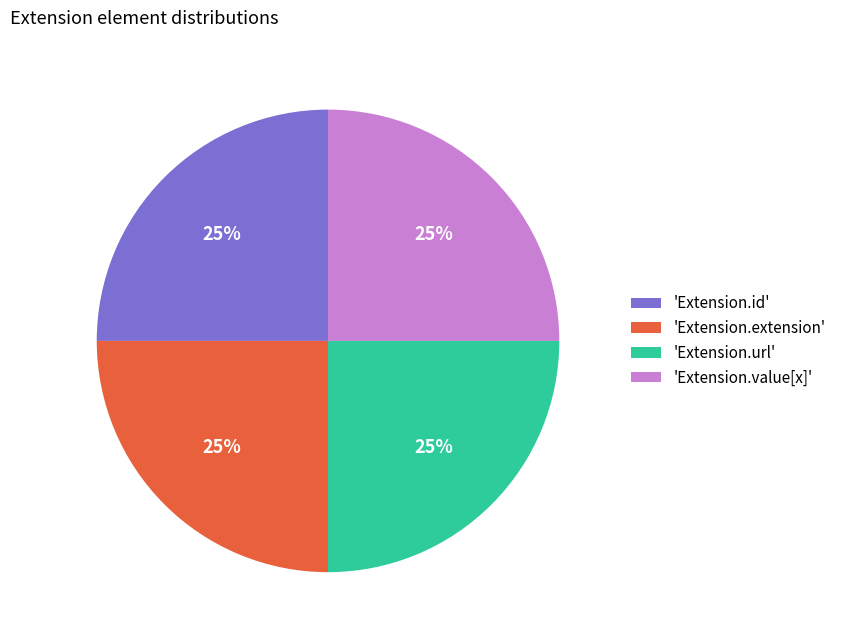

To the nearest percent, what portion does 'Extension.url' represent?

25%